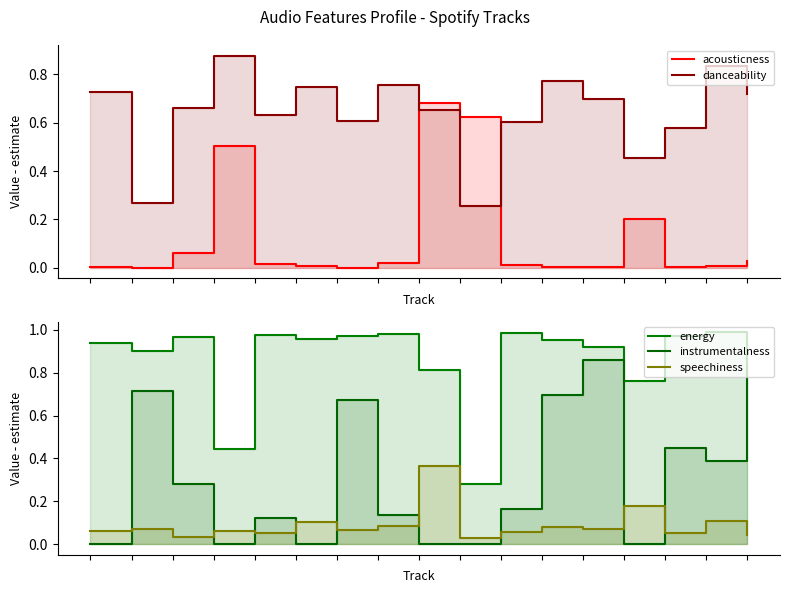

Between 3 and 5, which series saw the biggest shift?

energy